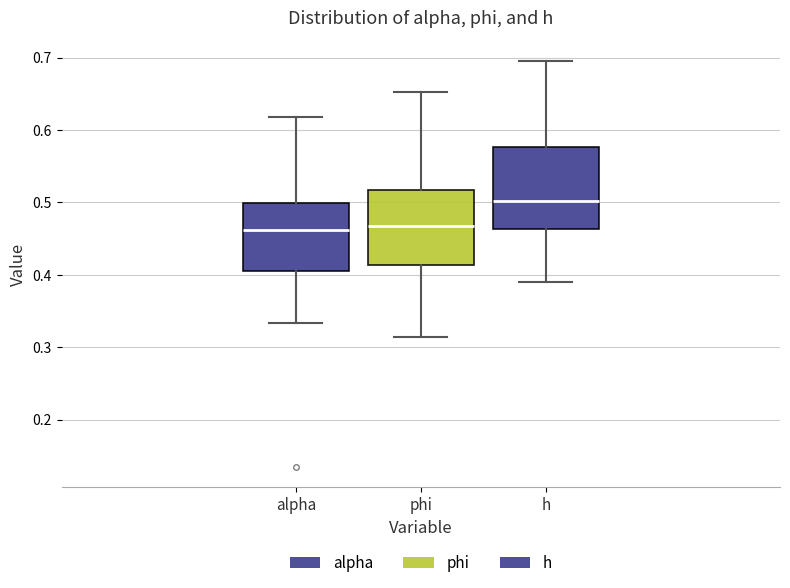

Which box is the tallest, from its lower edge to its upper edge?

h